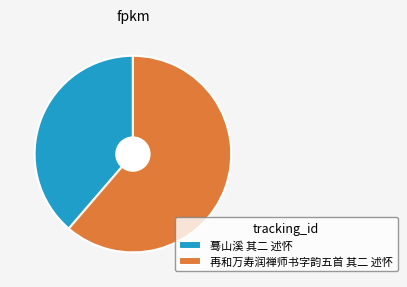

Combined, do 蓦山溪 其二 述怀 and 再和万寿润禅师书字韵五首 其二 述怀 account for over 50%?

Yes